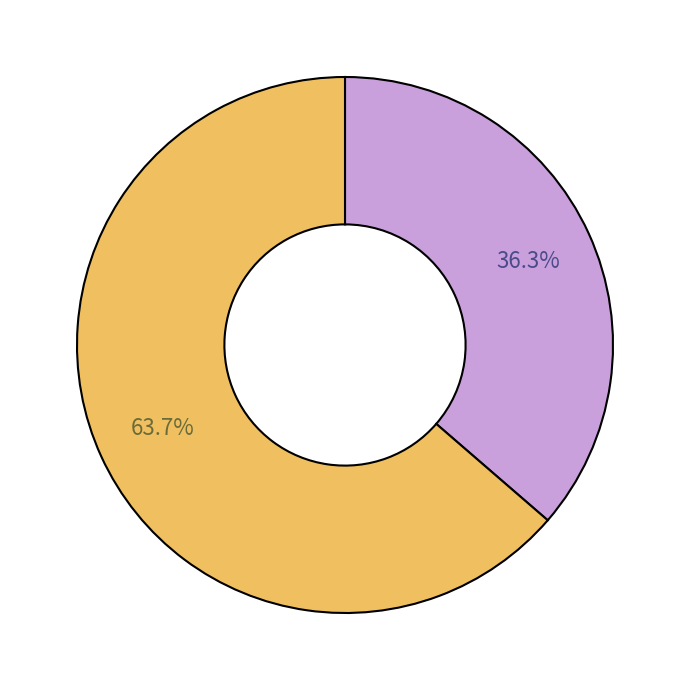

Is there any slice that represents more than half of the pie?

Yes